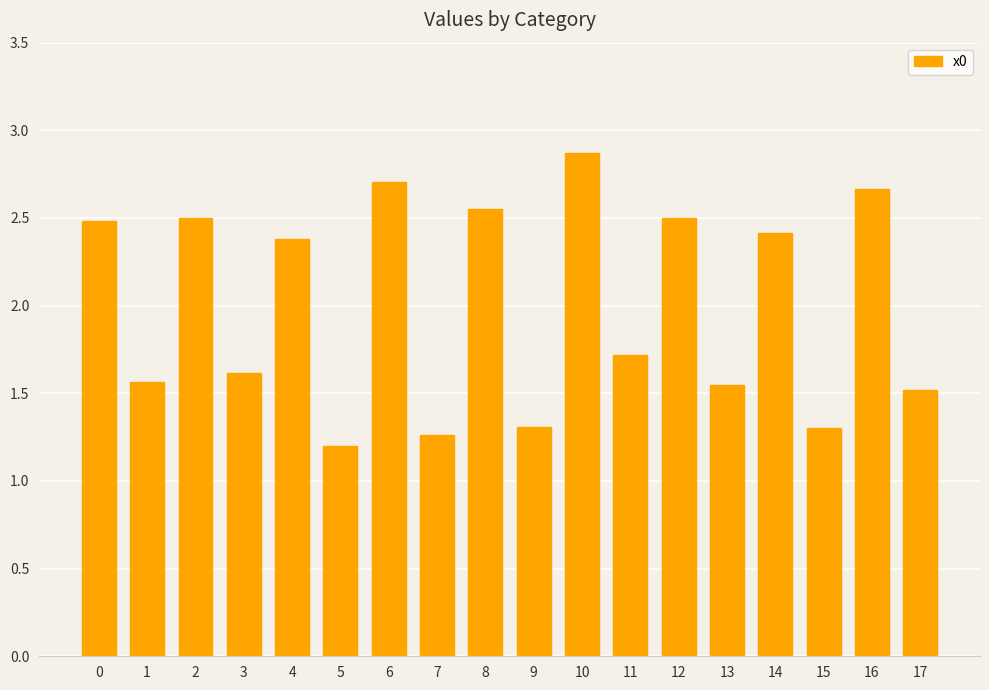

Which category has the highest value across all series?

10